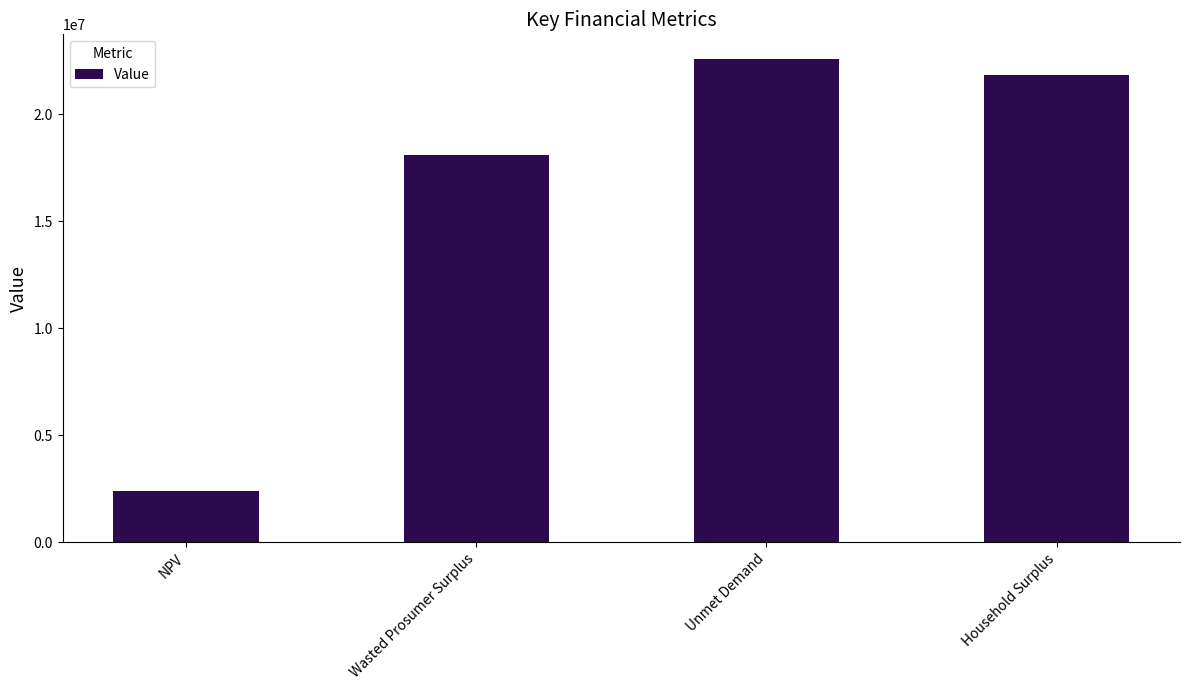

Approximately how many times larger is the value at NPV compared to Unmet Demand?

0.1